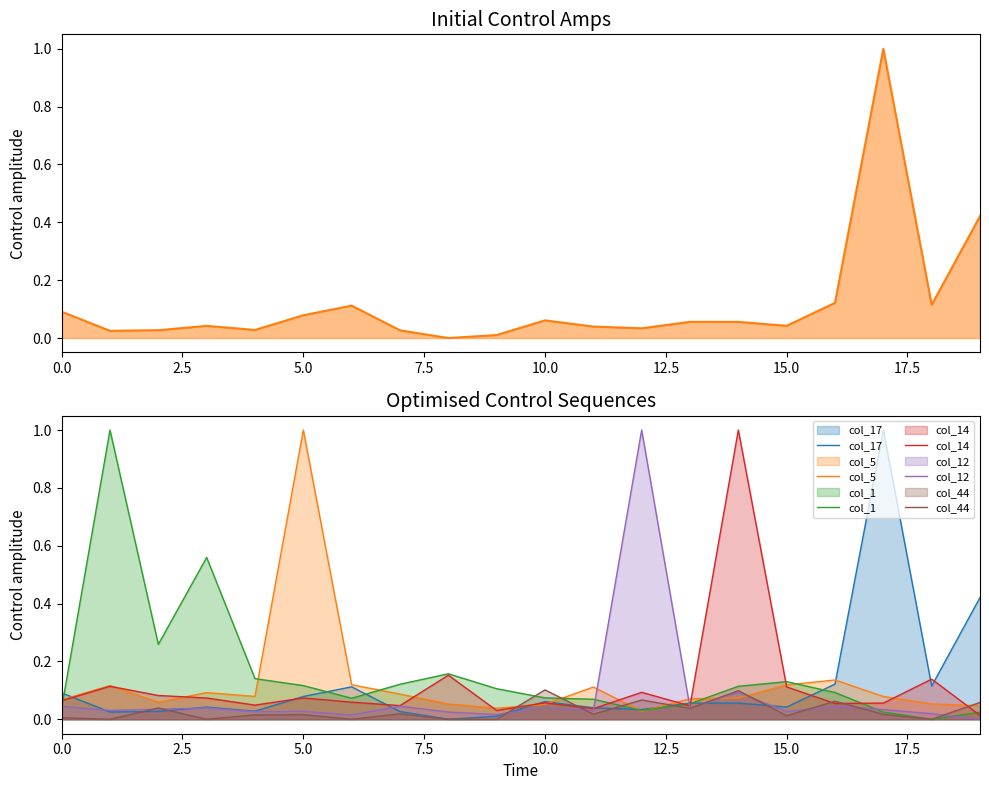

Where do col_5 and col_44 first cross each other?

9 and 10